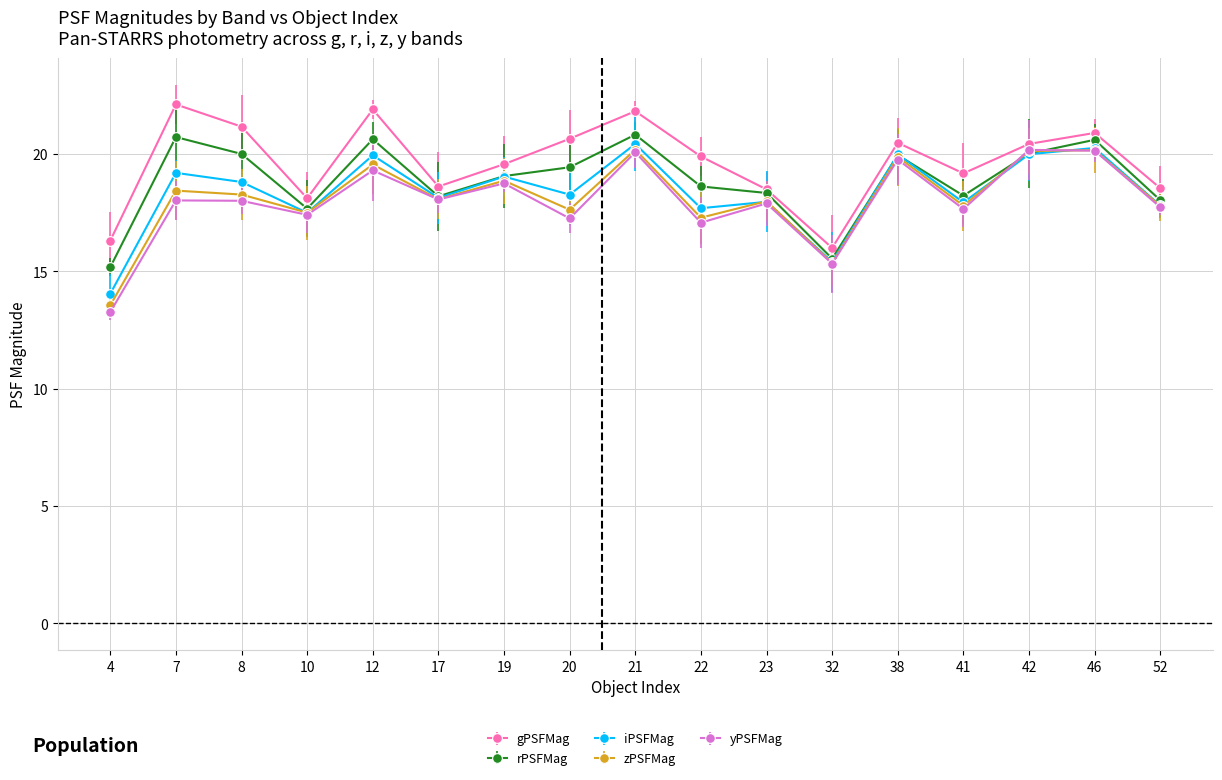

What is the difference between the highest and lowest values at 10?

0.7